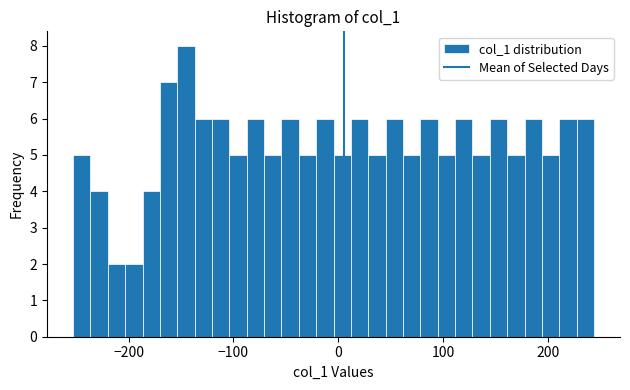

Around what value on the x-axis is the tallest bar? Give the approximate position of its centre, as read against the axis.

-150